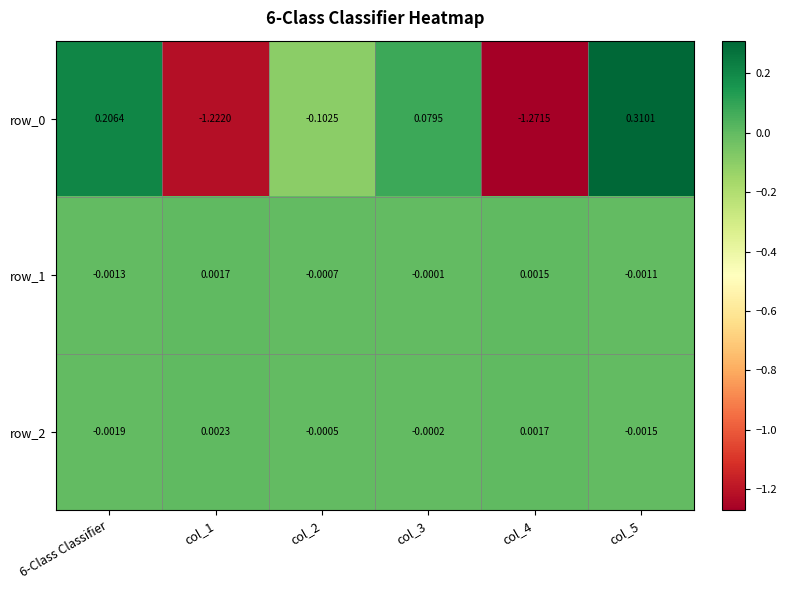

Is the value of row_1 at col_2 greater than the value of row_0 at col_2?

Yes